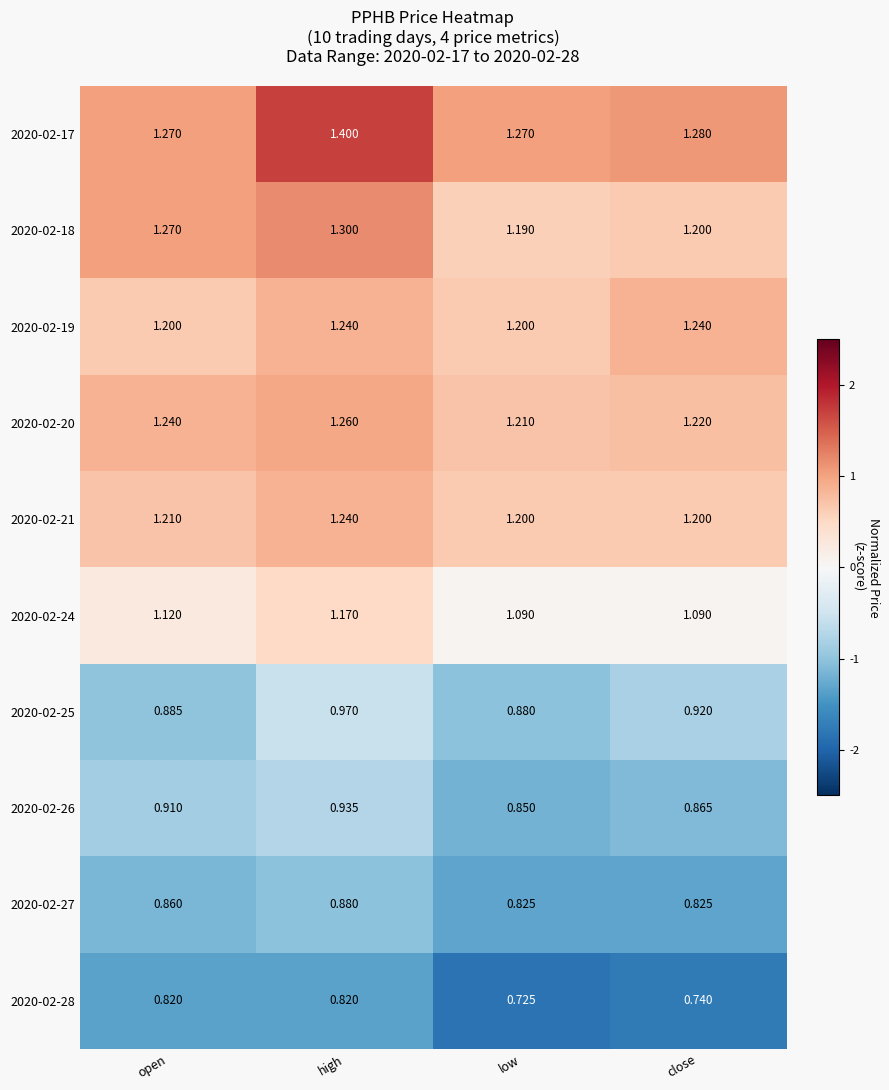

At how many categories does at least one series exceed 1?

4